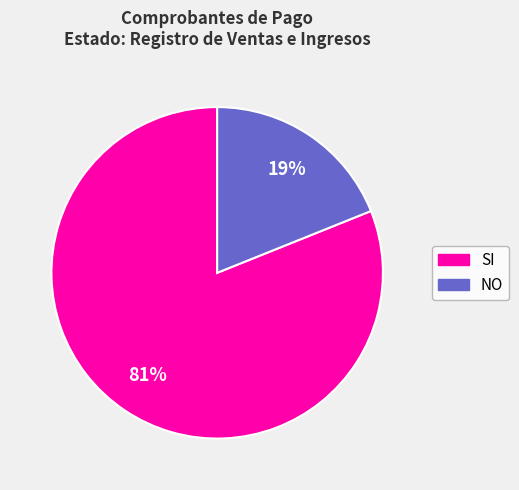

To the nearest percent, what is the difference between the largest and smallest slice percentages?

62%